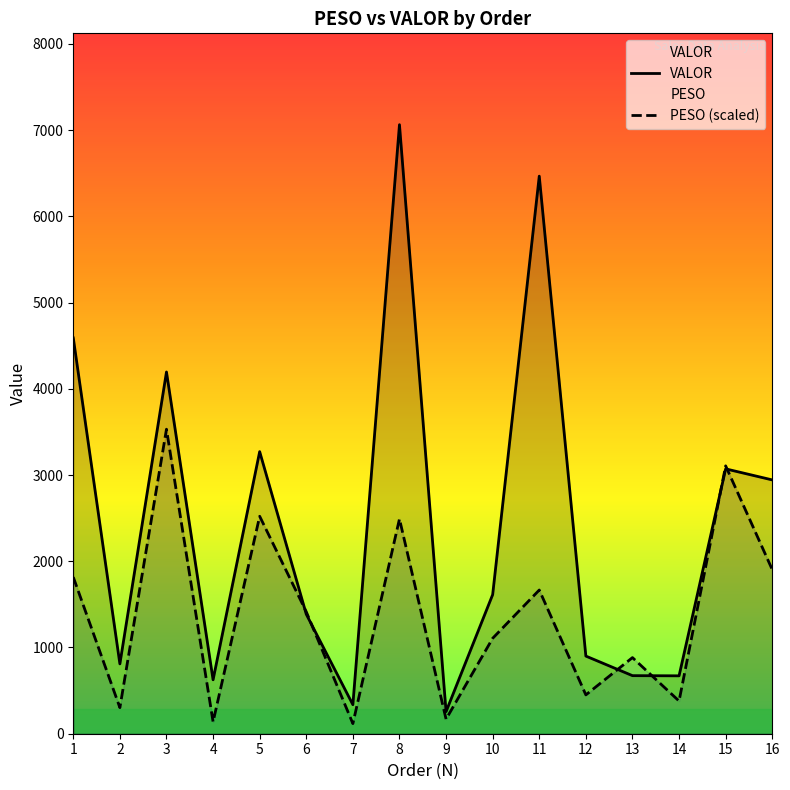

Read the PESO (scaled) value at 3.

3531.4